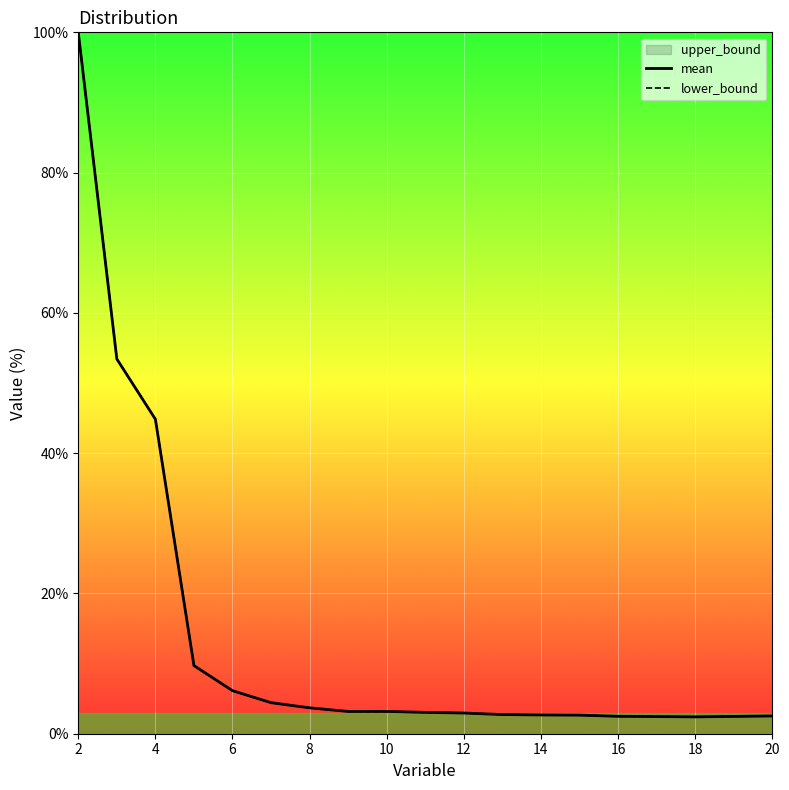

At which category does lower_bound reach its first local valley?

9